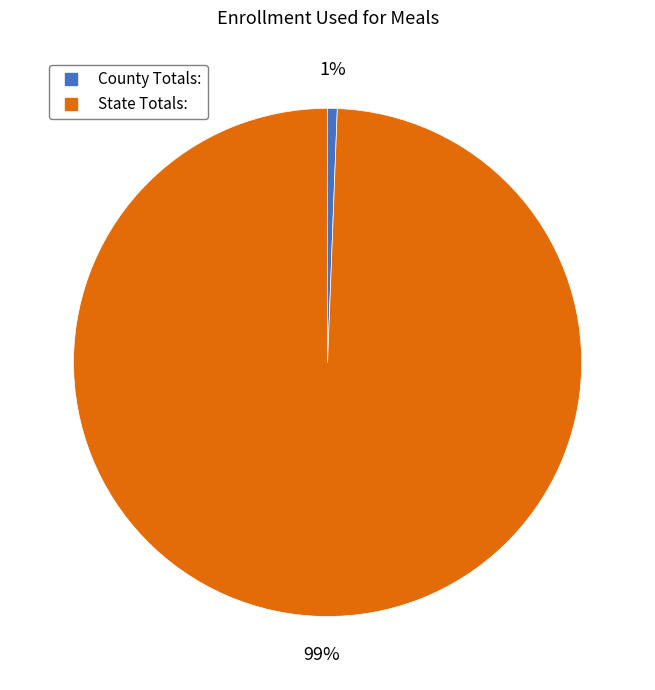

Do County Totals: and State Totals: together represent more than half of the pie?

Yes